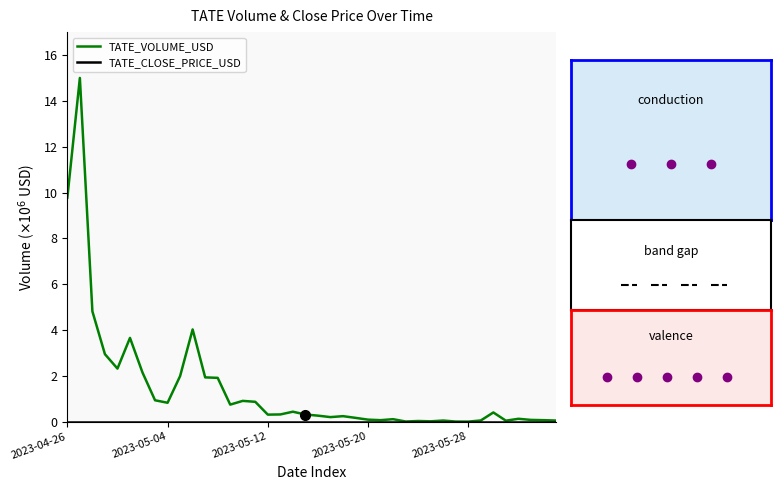

What is the difference between the second highest and minimum values in the TATE_VOLUME_USD series?

9.8